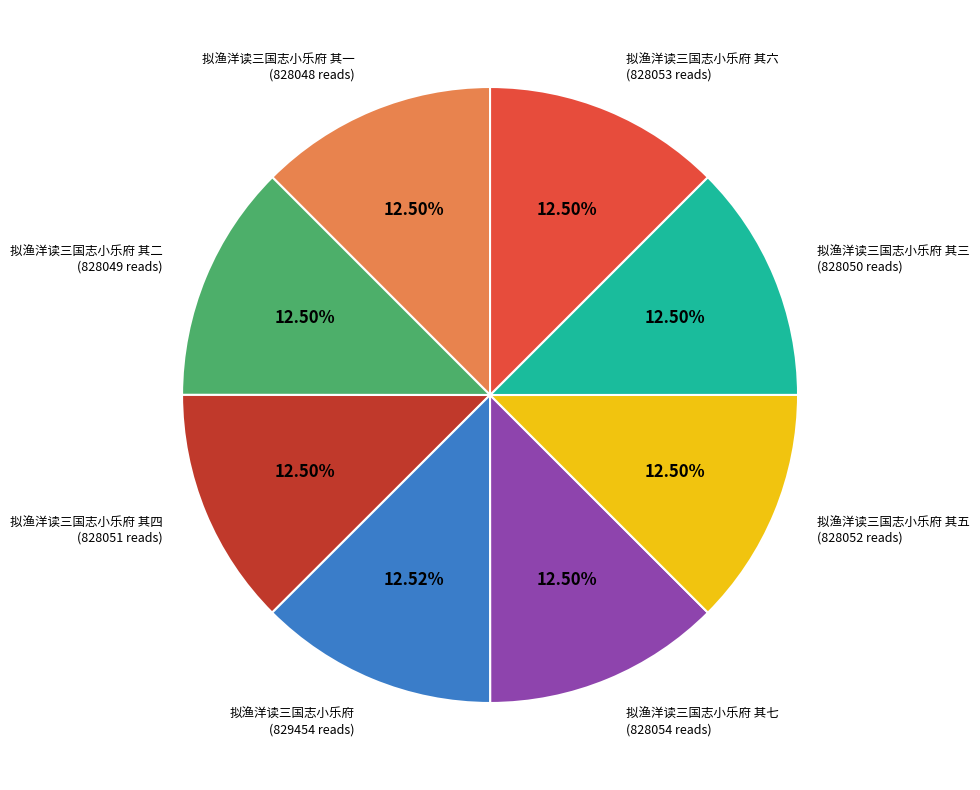

Is there a majority slice in this chart?

No